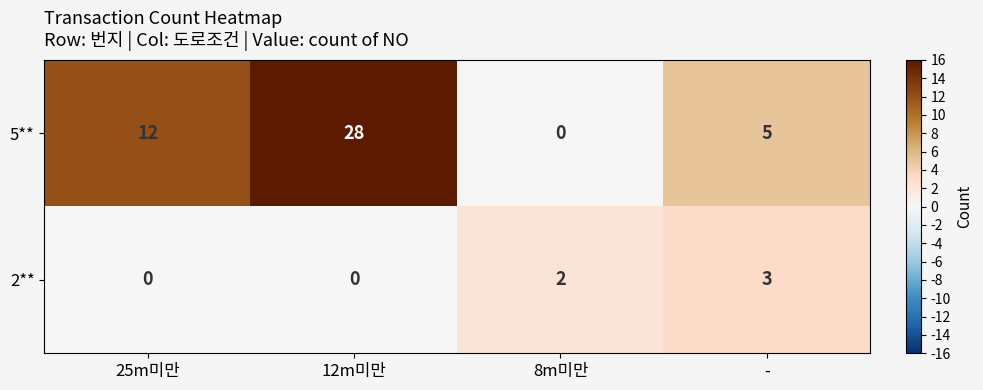

Read the 5** value at 12m미만.

28